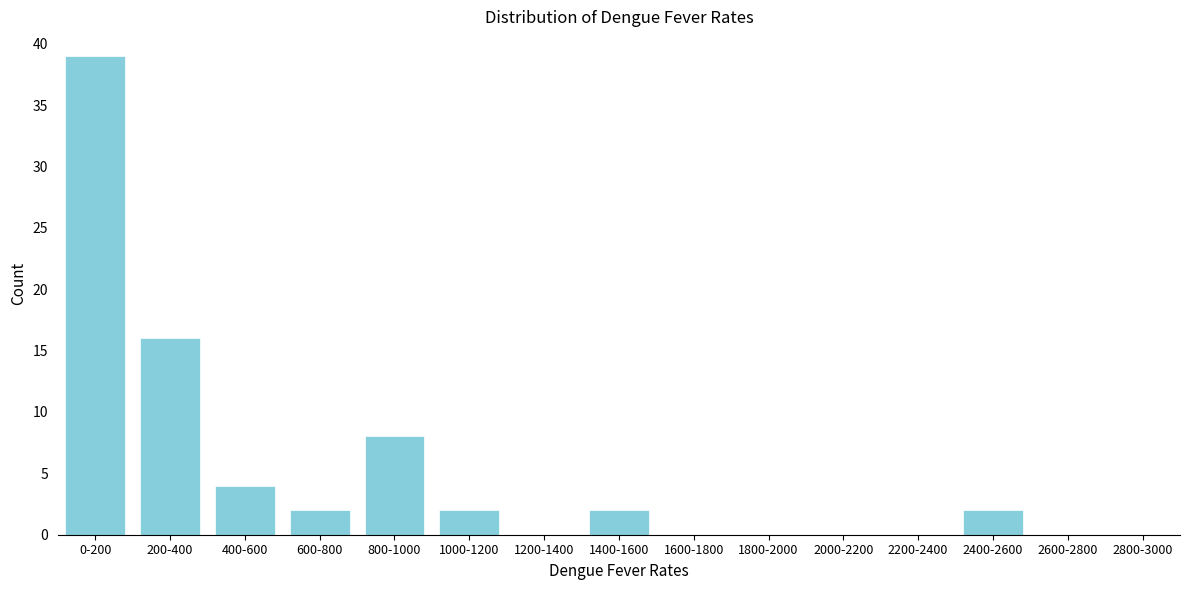

Reading left to right, extract all data points from this chart.

0-200=39	200-400=16	400-600=4	600-800=2	800-1000=8	1000-1200=2	1200-1400=0	1400-1600=2	1600-1800=0	1800-2000=0	2000-2200=0	2200-2400=0	2400-2600=2	2600-2800=0	2800-3000=0